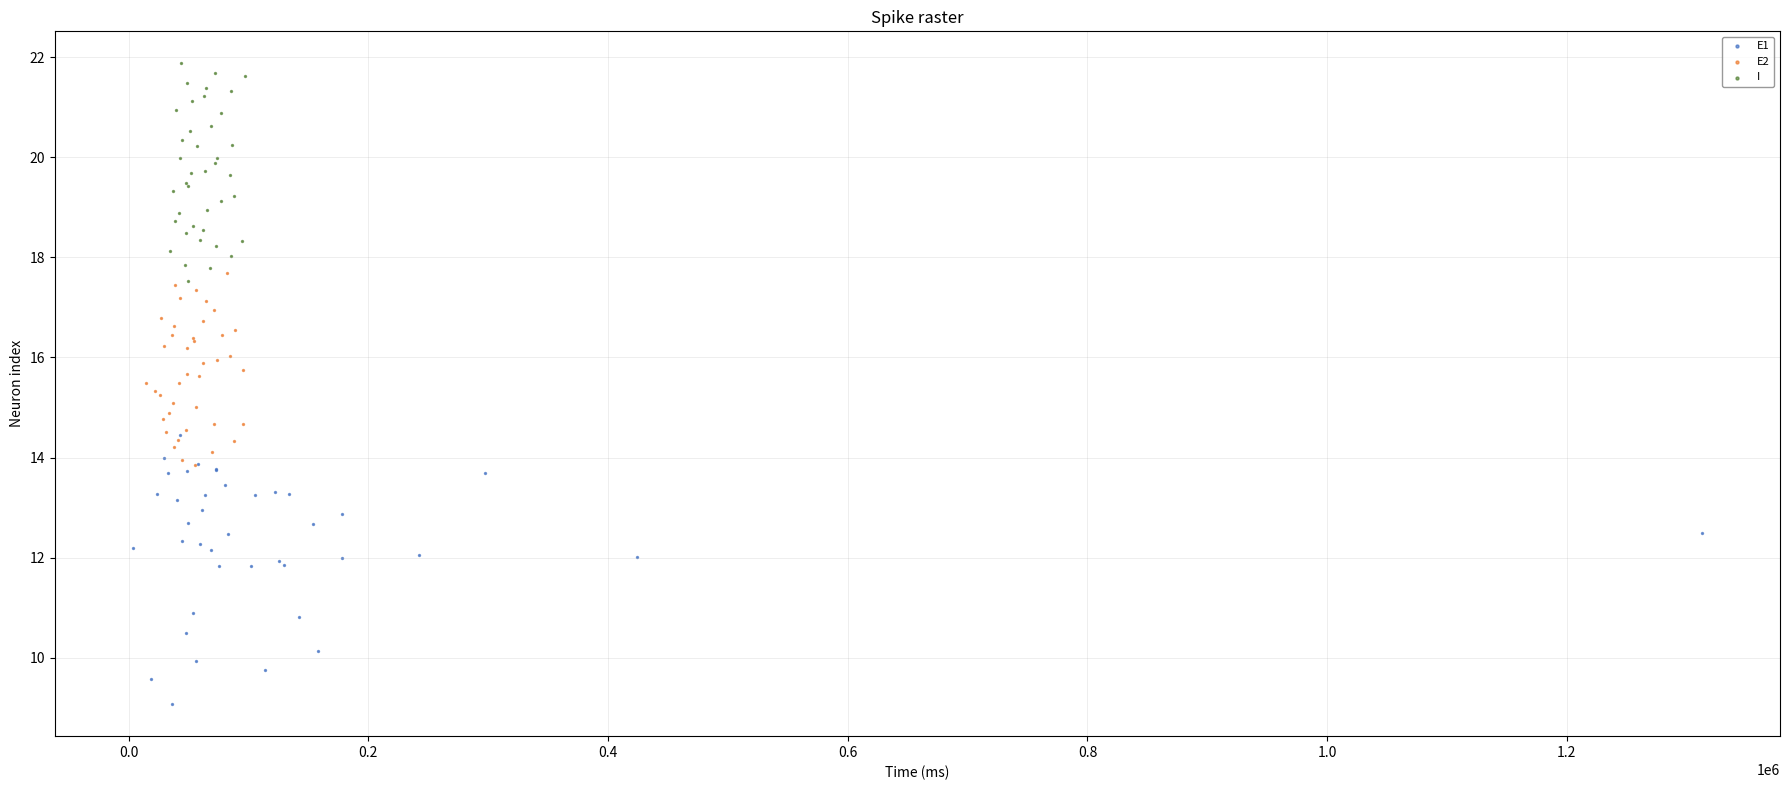

Which series reaches the maximum Y coordinate?

I